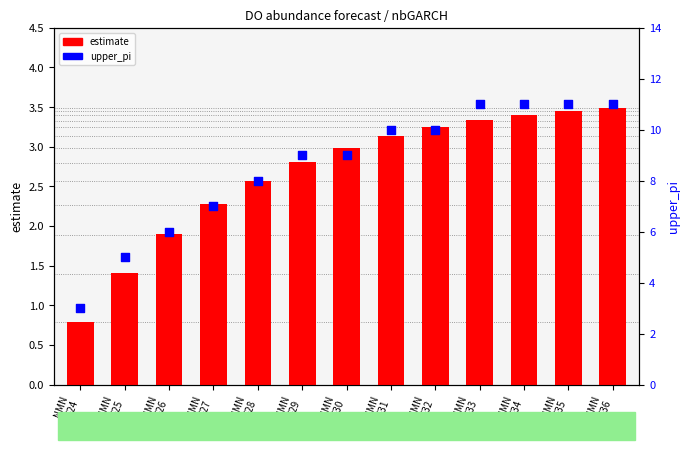

Which series has the largest total across all categories?

upper_pi